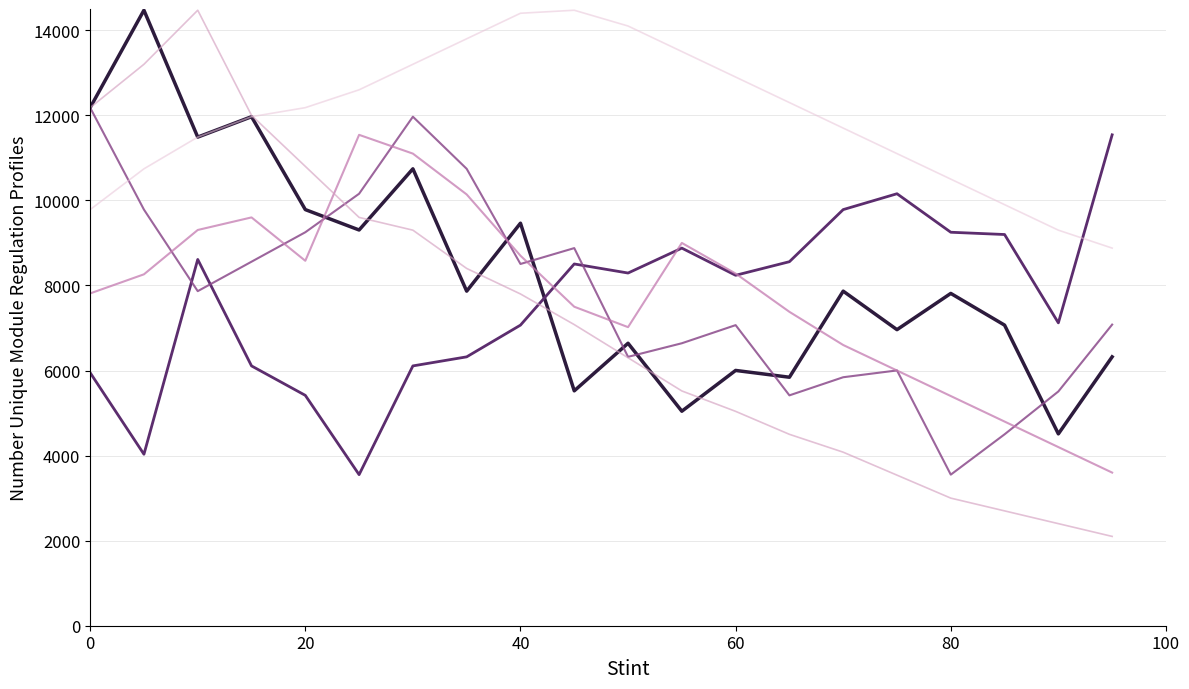

What is the greatest value displayed?

14470.8